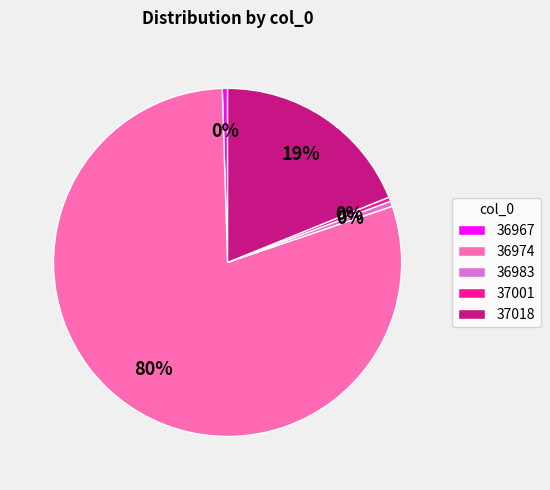

Count the number of slices in the pie.

5